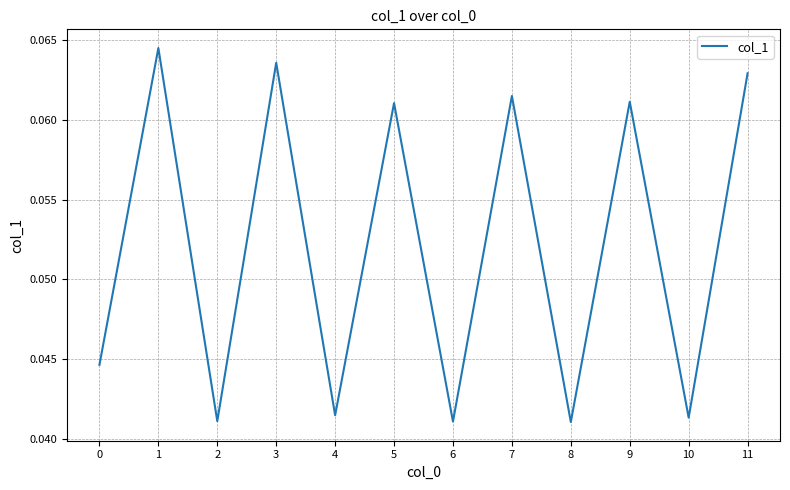

Does the chart display data point markers on the line(s)?

No